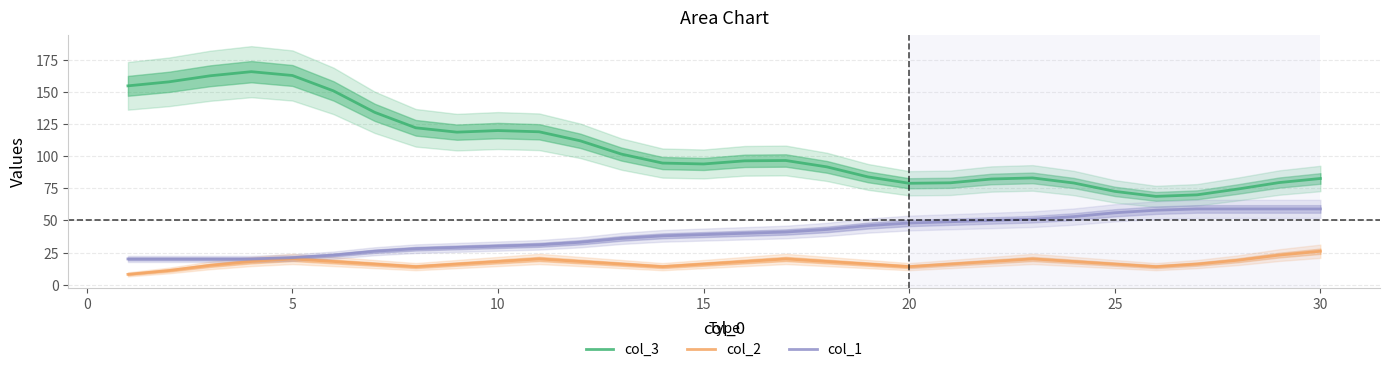

What is the average value of the col_3 series?

106.5